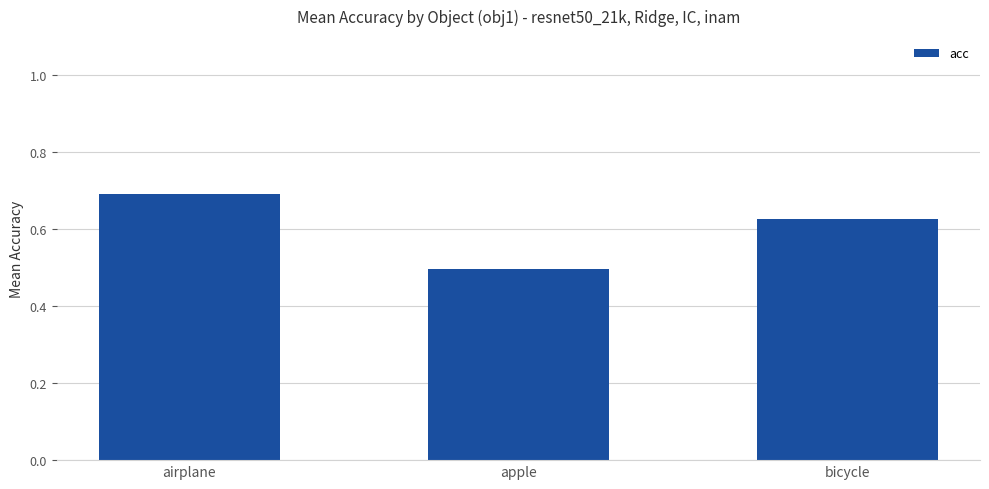

How many series are shown in this chart?

1